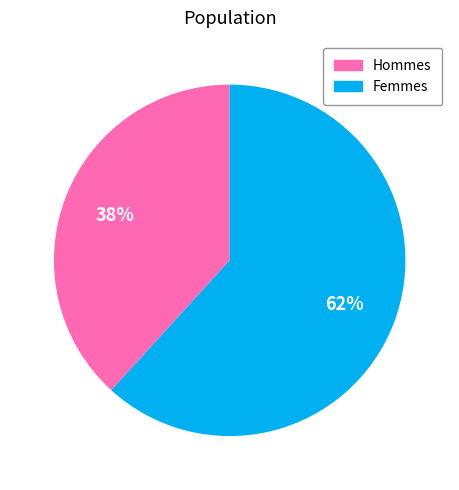

Is the sum of Hommes and Femmes greater than half?

Yes